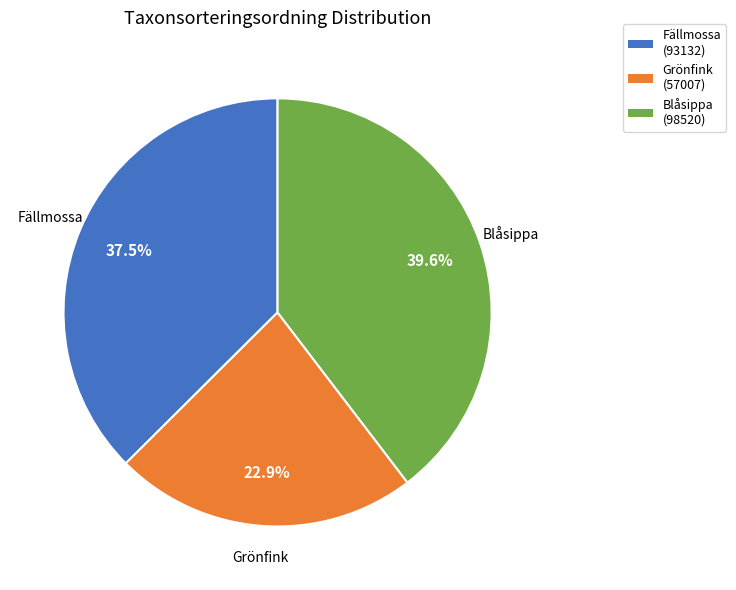

Is there any slice that represents more than half of the pie?

No